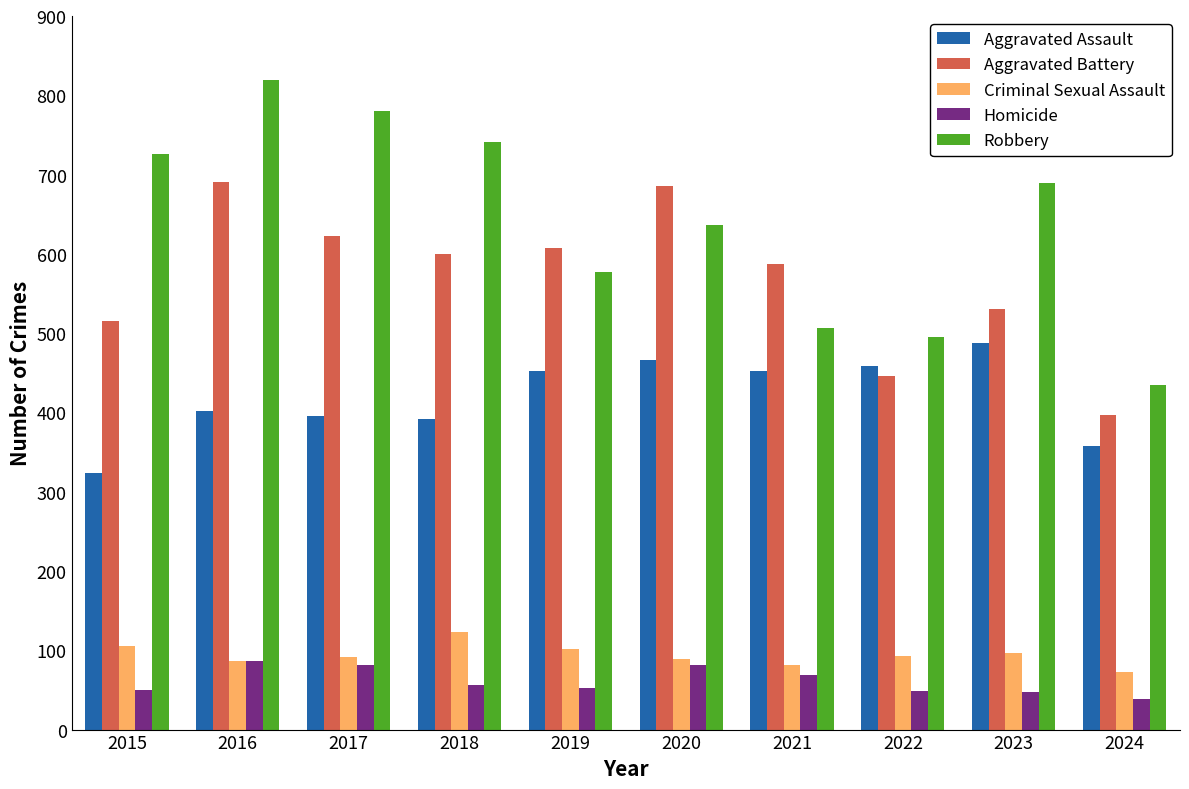

Where does the Criminal Sexual Assault series first go above 93?

2015